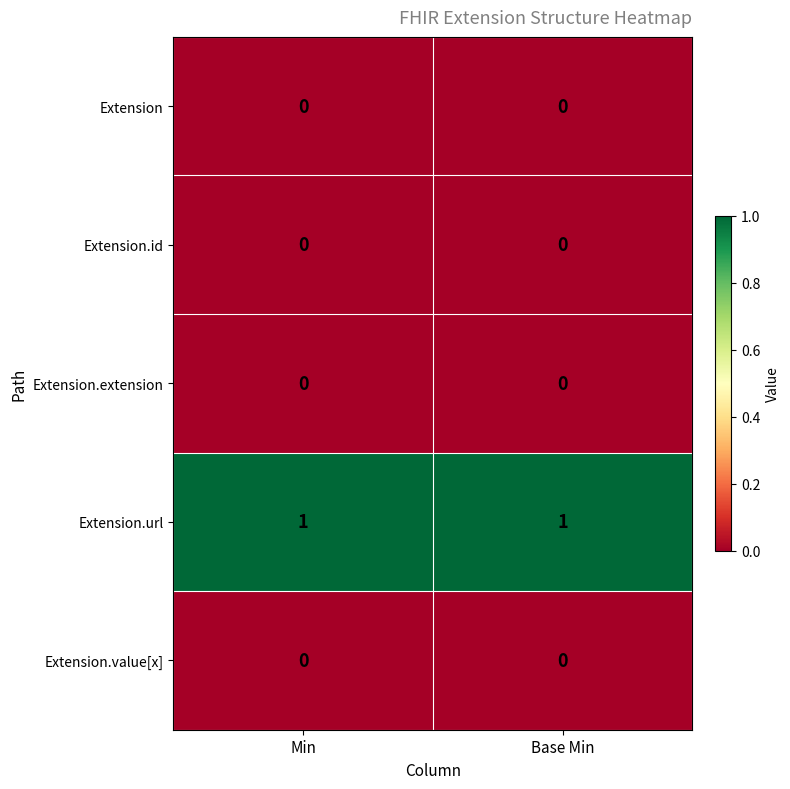

Reading left to right, extract all data points from this chart.

Extension: 0	0
Extension.id: 0	0
Extension.extension: 0	0
Extension.url: 1	1
Extension.value[x]: 0	0